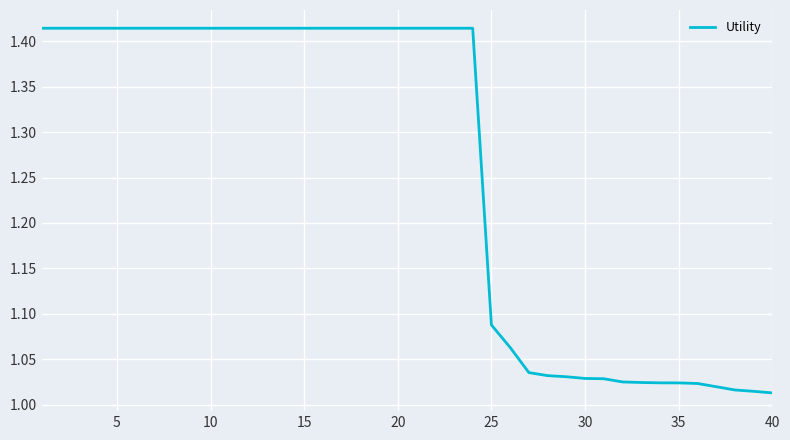

What is the difference between the maximum and minimum values?

0.4